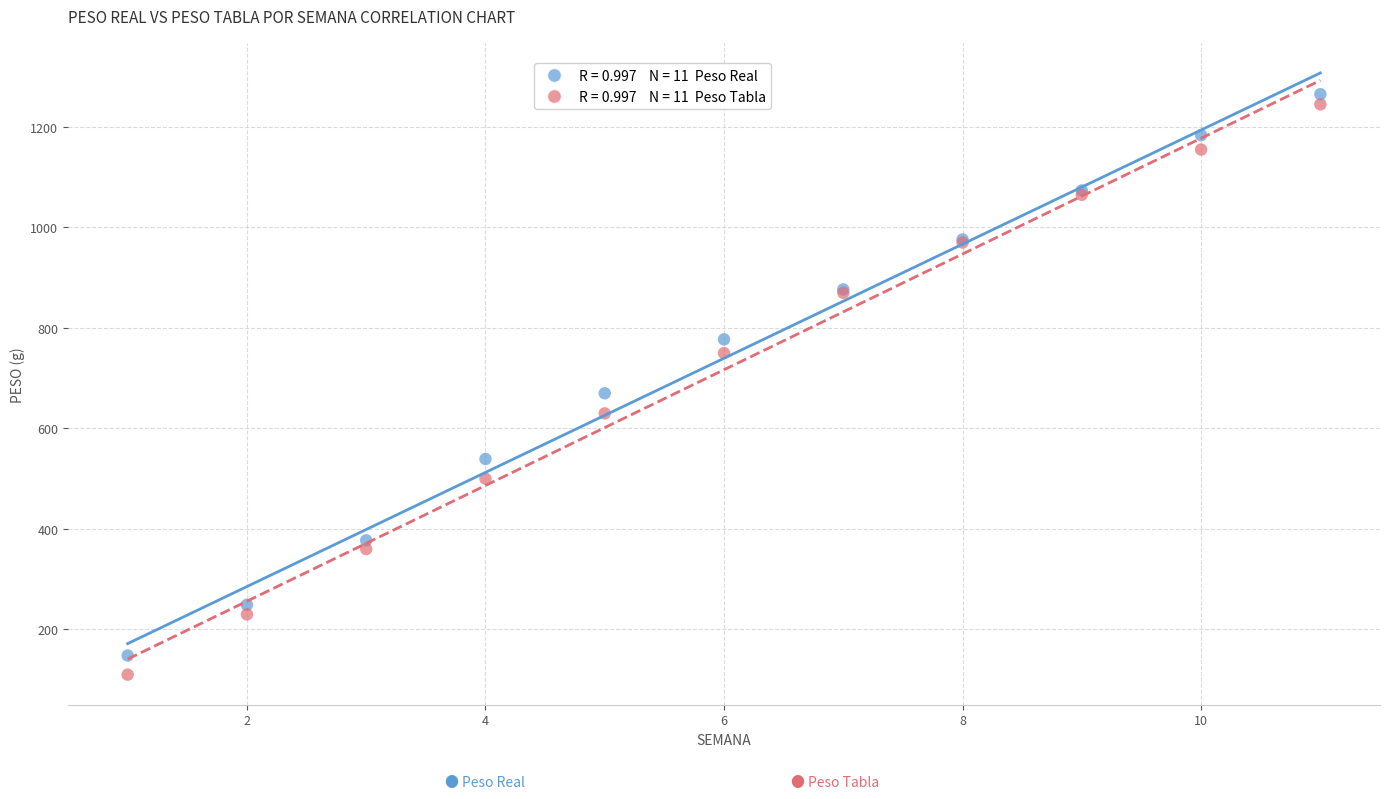

Across all series, what Y value is closest to 687?

670.0